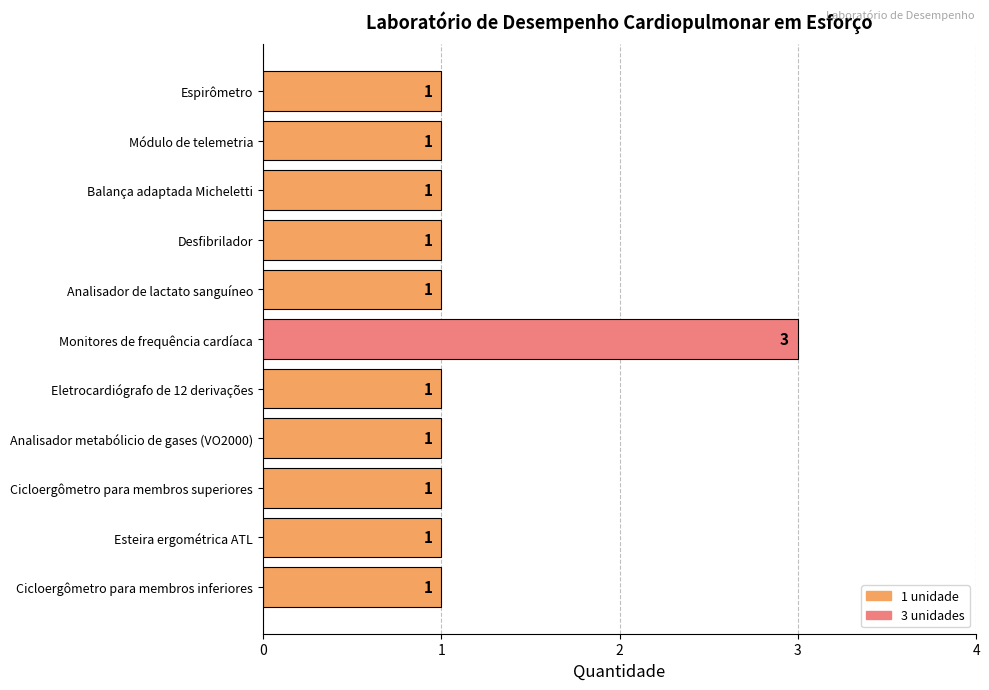

The value at Espirômetro is 1. True or false?

True